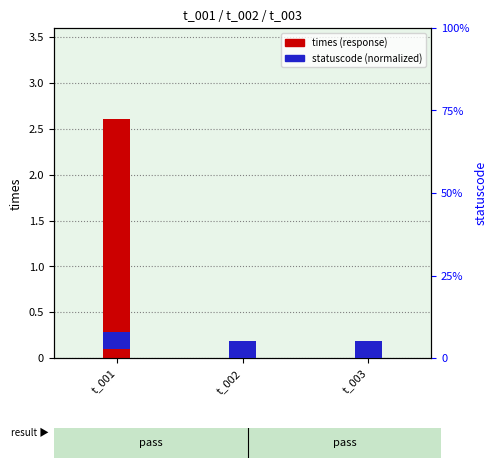

Between t_002 and t_003, which series saw the biggest shift?

times (response)